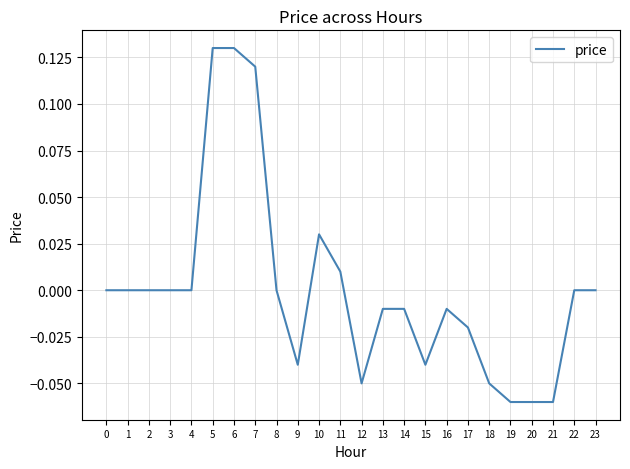

True or false: the data shows 0.1 at 0.

False